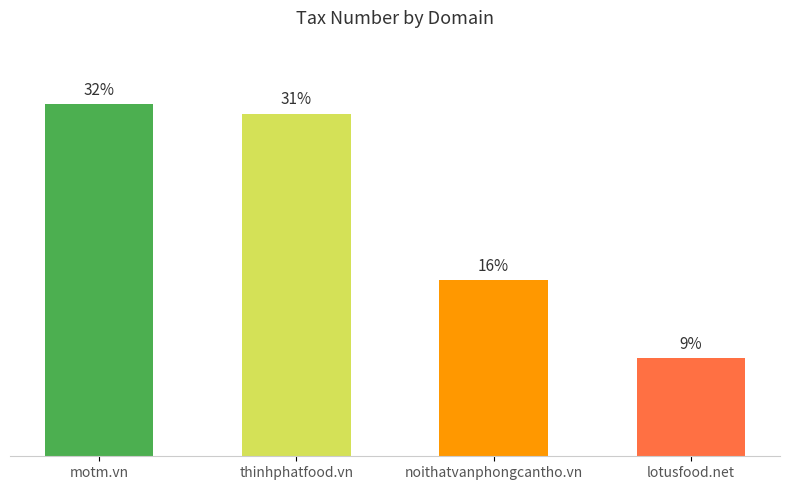

At which label is the value closest to 20?

noithatvanphongcantho.vn